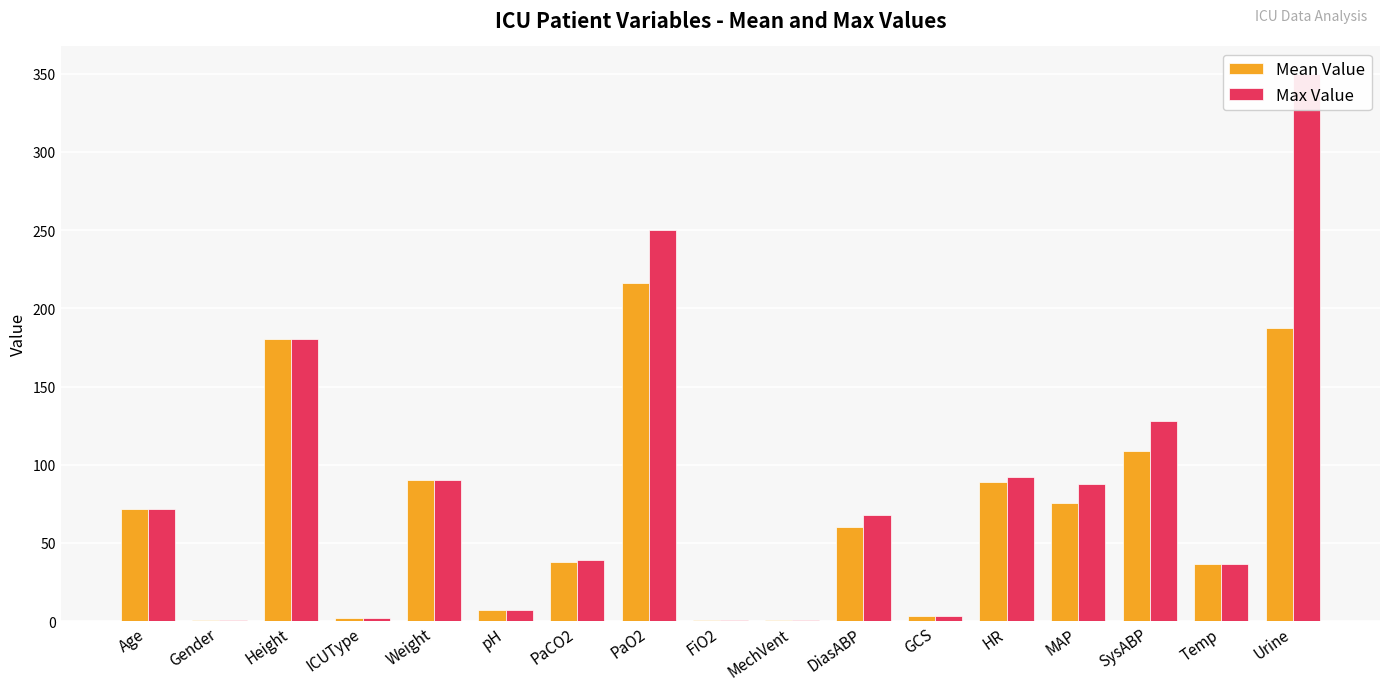

Which has a higher value, FiO2 or pH?

pH